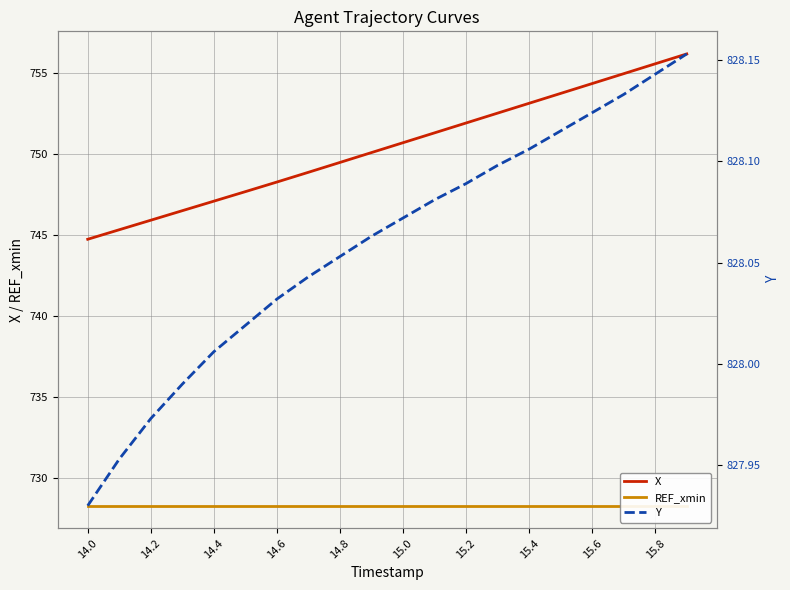

The value of X at 14.8 is 449.2. True or false?

False